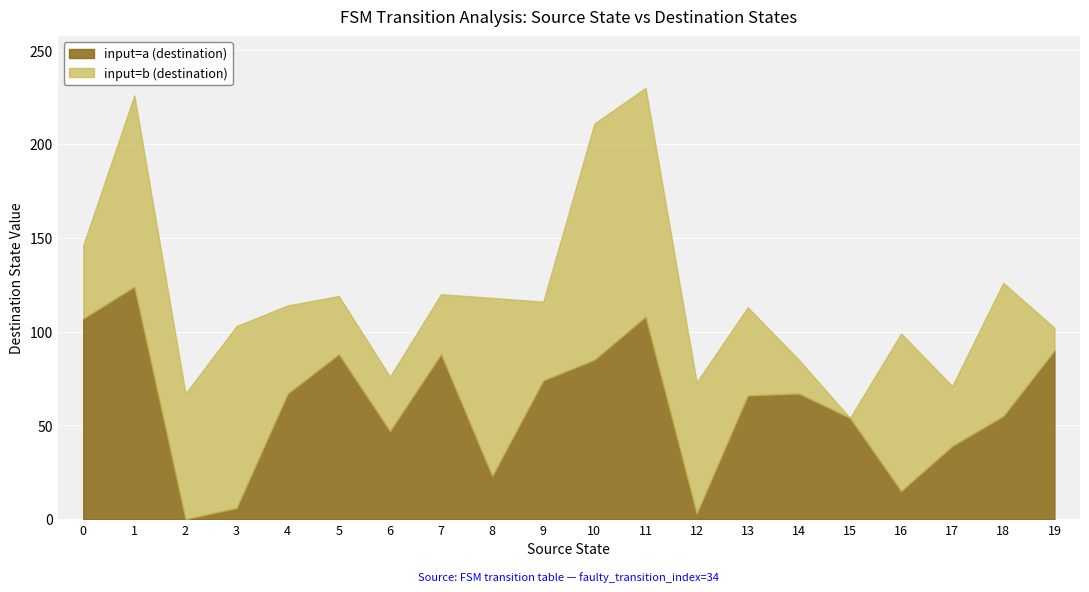

How many lines are shown in the chart?

2